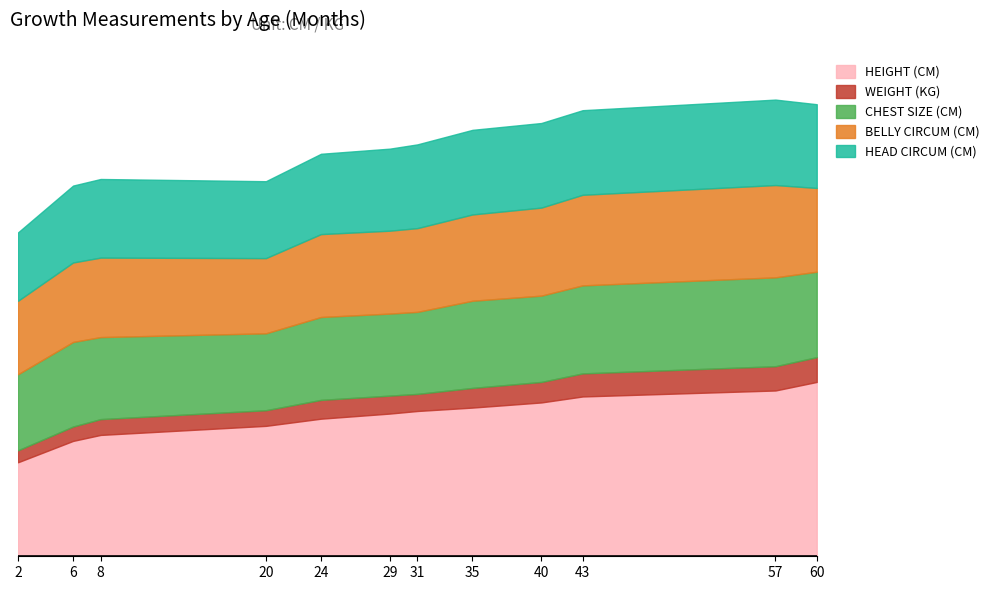

True or false: HEIGHT (CM) and BELLY CIRCUM (CM) intersect in this chart.

False